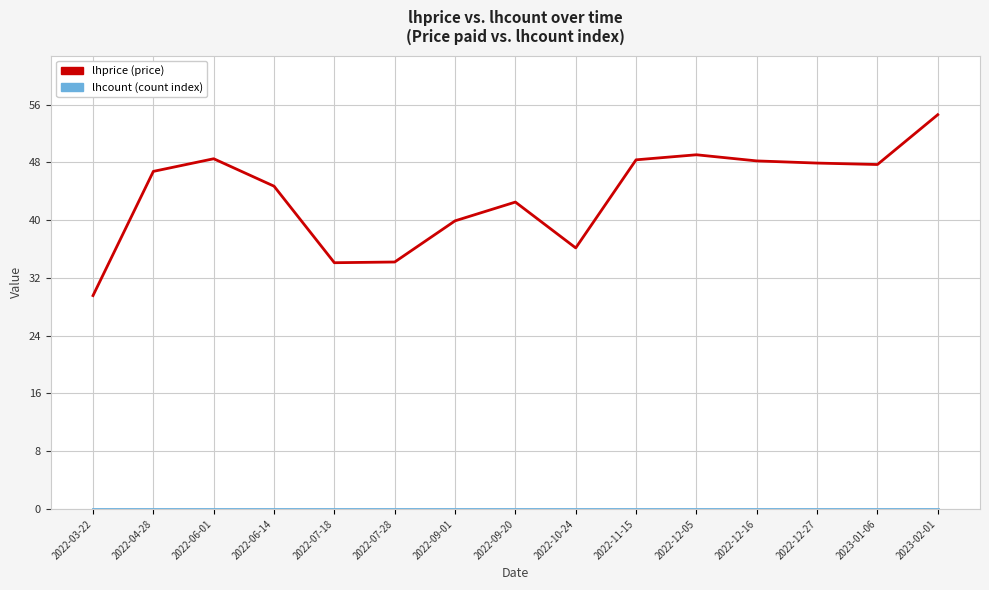

What is the total value across all series at 2022-07-28?

34.2